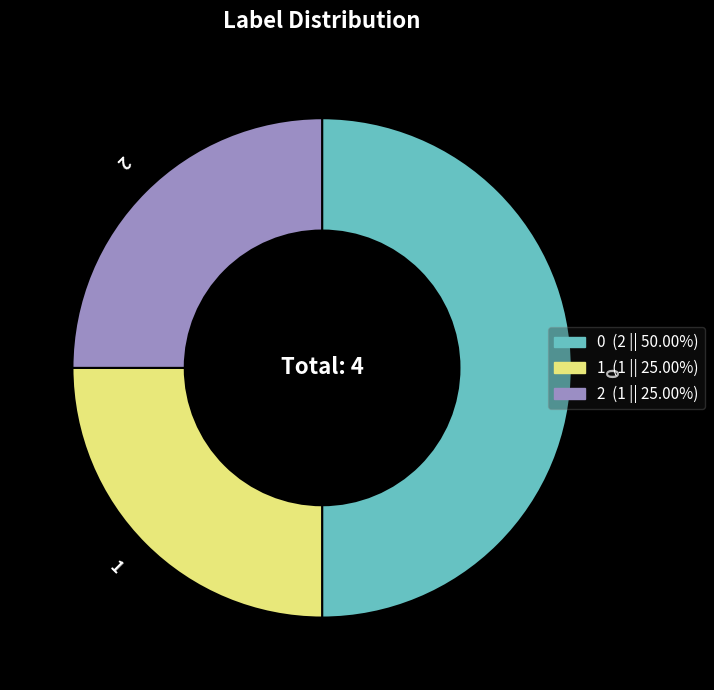

Combined, do 2 and 0 account for over 50%?

Yes